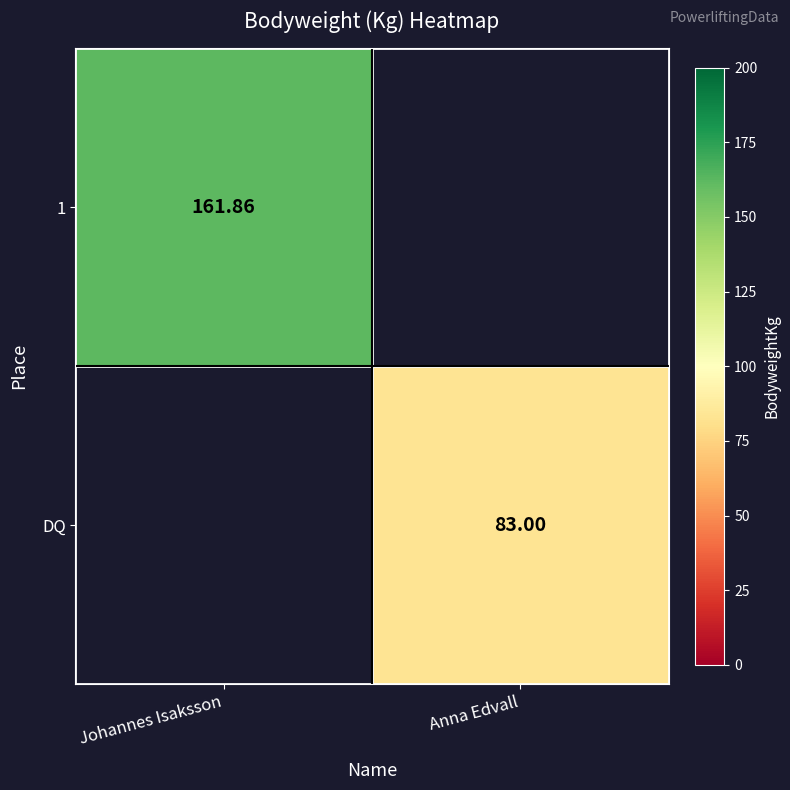

At which category does the chart reach its minimum across all series?

Anna Edvall